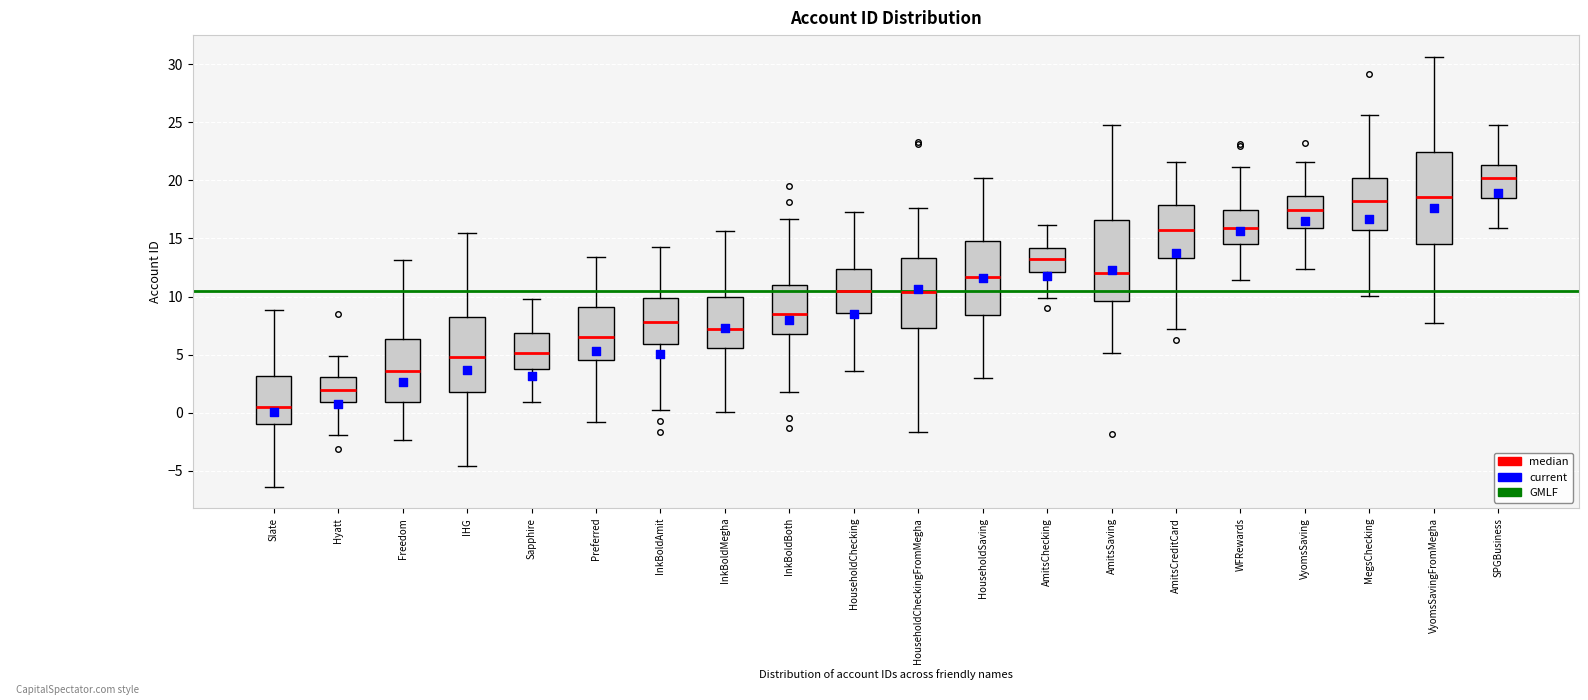

Reading left to right, read every box against the y-axis: the position of its median line, the range the box covers, and the ends of its whiskers. The values are not printed on the chart, so give them approximately, as read against the axis.

Slate: median 0.5, box -1.0 to 3.0, whiskers -6.5 to 9.0
Hyatt: median 2.0, box 1.0 to 3.0, whiskers -2.0 to 5.0
Freedom: median 3.5, box 1.0 to 6.5, whiskers -2.5 to 13.0
IHG: median 5.0, box 2.0 to 8.0, whiskers -4.5 to 15.5
Sapphire: median 5.0, box 3.5 to 7.0, whiskers 1.0 to 10.0
Preferred: median 6.5, box 4.5 to 9.0, whiskers -1.0 to 13.5
InkBoldAmit: median 8.0, box 6.0 to 10.0, whiskers 0.0 to 14.5
InkBoldMegha: median 7.0, box 5.5 to 10.0, whiskers 0.0 to 15.5
InkBoldBoth: median 8.5, box 7.0 to 11.0, whiskers 2.0 to 16.5
HouseholdChecking: median 10.5, box 8.5 to 12.5, whiskers 3.5 to 17.5
HouseholdCheckingFromMegha: median 10.5, box 7.5 to 13.5, whiskers -1.5 to 17.5
HouseholdSaving: median 11.5, box 8.5 to 15.0, whiskers 3.0 to 20.0
AmitsChecking: median 13.0, box 12.0 to 14.0, whiskers 10.0 to 16.0
AmitsSaving: median 12.0, box 9.5 to 16.5, whiskers 5.0 to 24.5
AmitsCreditCard: median 16.0, box 13.5 to 18.0, whiskers 7.0 to 21.5
WFRewards: median 16.0, box 14.5 to 17.5, whiskers 11.5 to 21.0
VyomsSaving: median 17.5, box 16.0 to 18.5, whiskers 12.5 to 21.5
MegsChecking: median 18.0, box 15.5 to 20.0, whiskers 10.0 to 25.5
VyomsSavingFromMegha: median 18.5, box 14.5 to 22.5, whiskers 8.0 to 30.5
SPGBusiness: median 20.0, box 18.5 to 21.5, whiskers 16.0 to 24.5